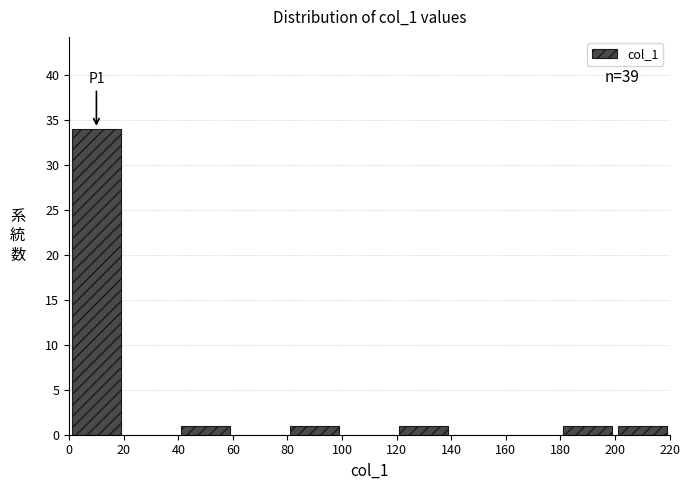

Which range on the x-axis has the tallest bar?

0 to 20